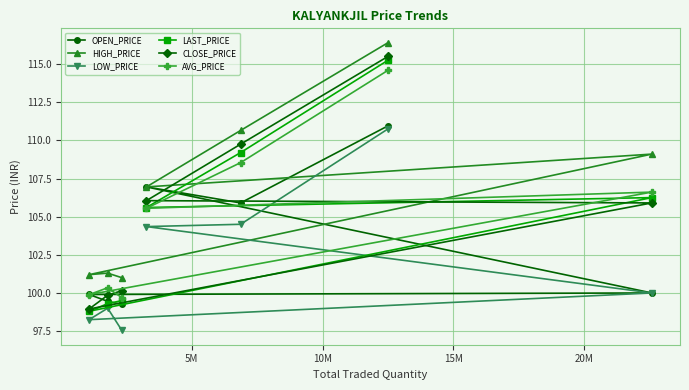

Does the chart display data point markers on the line(s)?

Yes